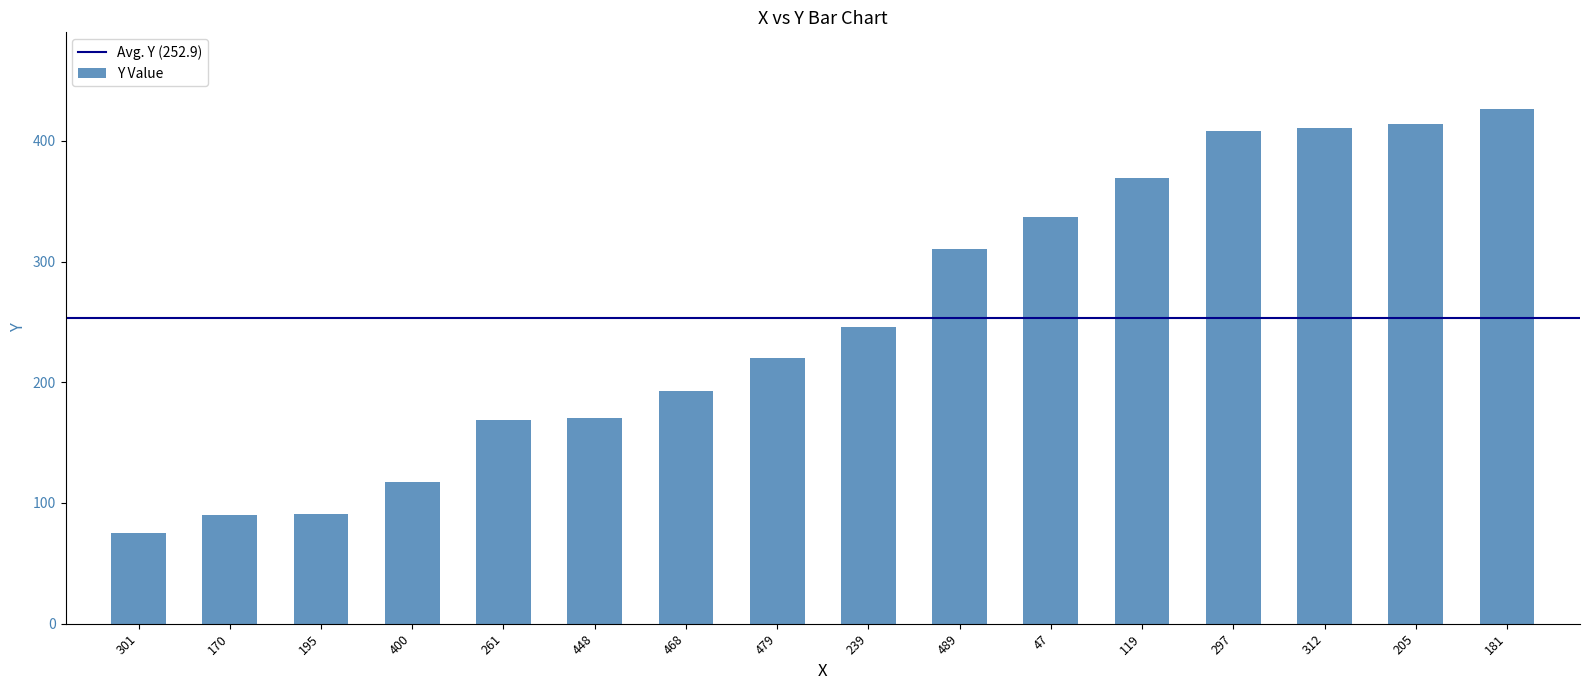

What is the change in value from 119 to 312?

+42